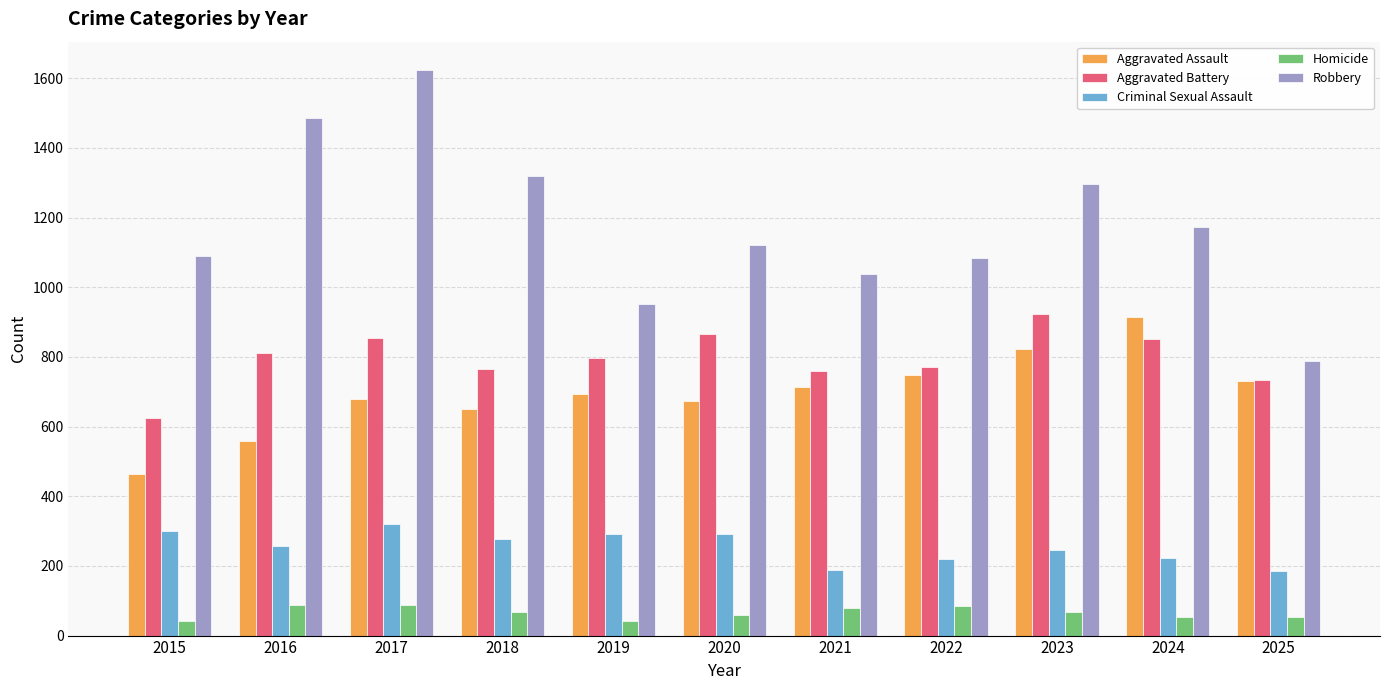

Which series has the widest spread of values?

Robbery